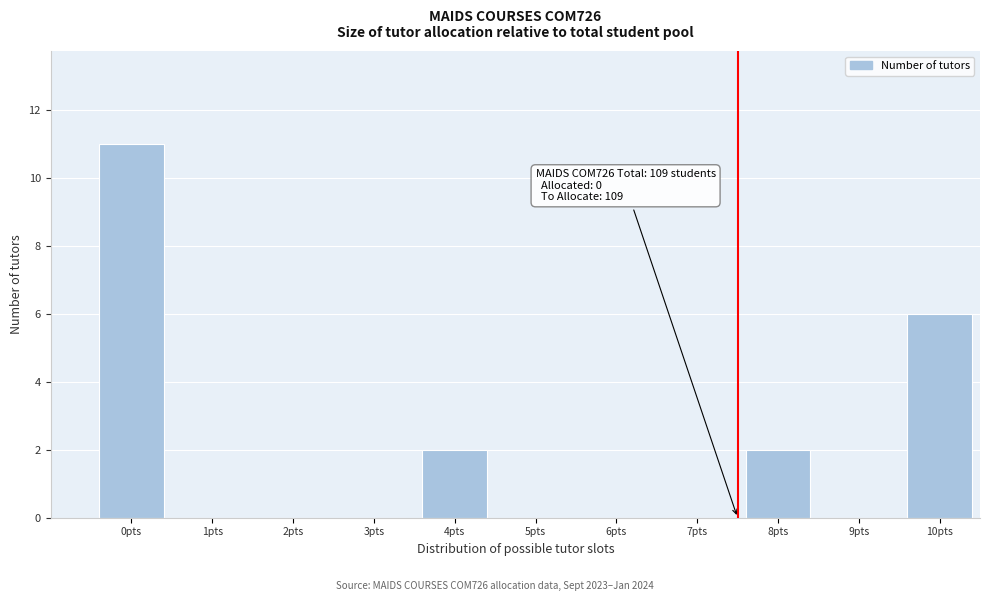

Reading right to left, transcribe all the data shown in this chart.

10pts=6	9pts=0	8pts=2	7pts=0	6pts=0	5pts=0	4pts=2	3pts=0	2pts=0	1pts=0	0pts=11